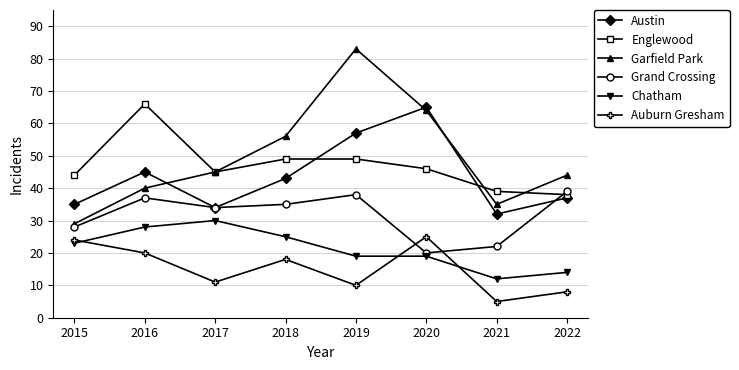

What is the sum of all Grand Crossing values?

253